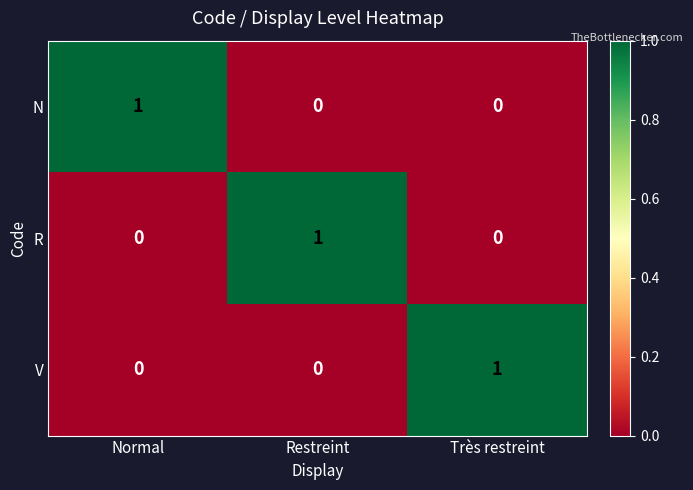

Count the V values in the range 0 to 1.

3